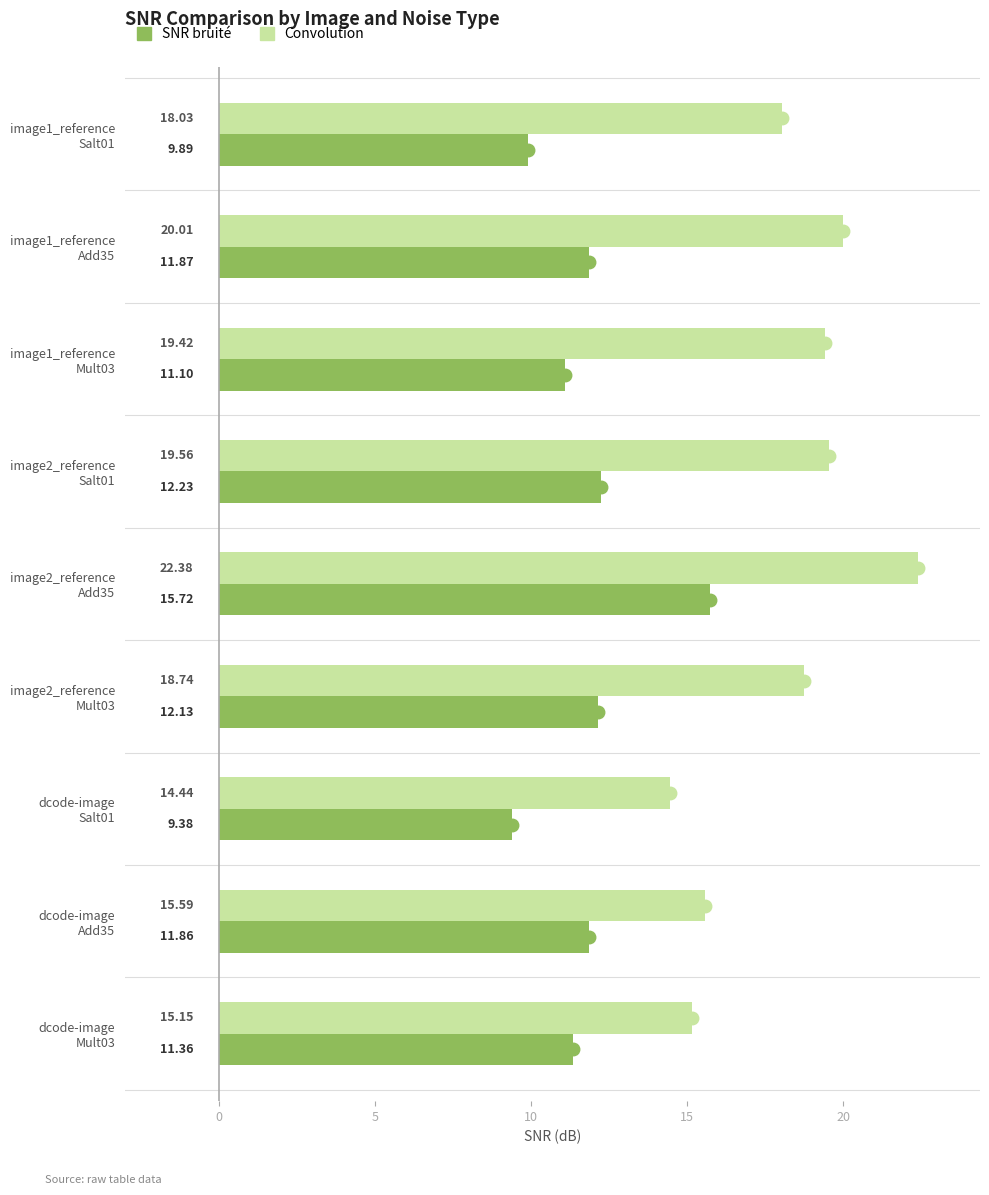

Which series has the largest range (max minus min)?

Convolution